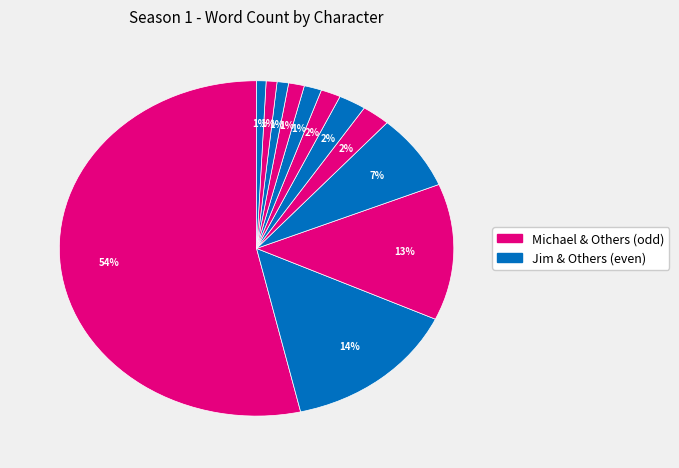

Count the number of slices in the pie.

12